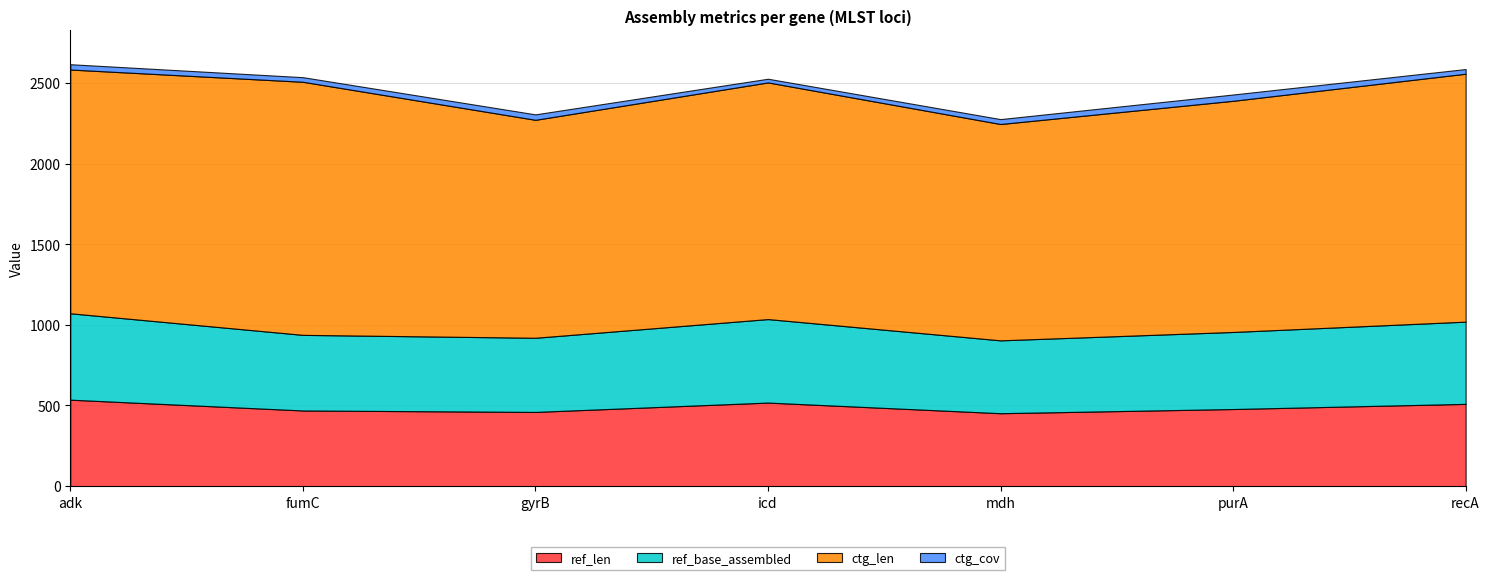

Reading right to left, list all the values displayed in this chart.

ref_len: 510.0	478.0	452.0	518.0	460.0	469.0	536.0
ref_base_assembled: 510.0	478.0	452.0	518.0	460.0	469.0	536.0
ctg_len: 1538.0	1434.0	1342.0	1468.0	1352.0	1570.0	1512.0
ctg_cov: 28.9	39.0	30.4	22.9	33.8	28.5	32.9